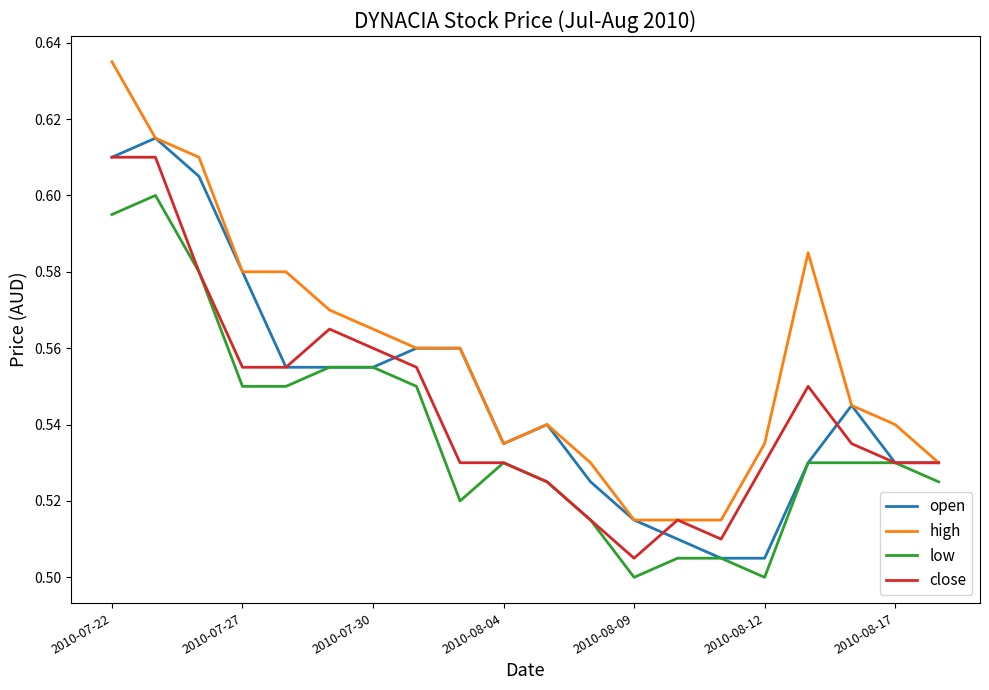

Which series has the largest total across all categories?

high